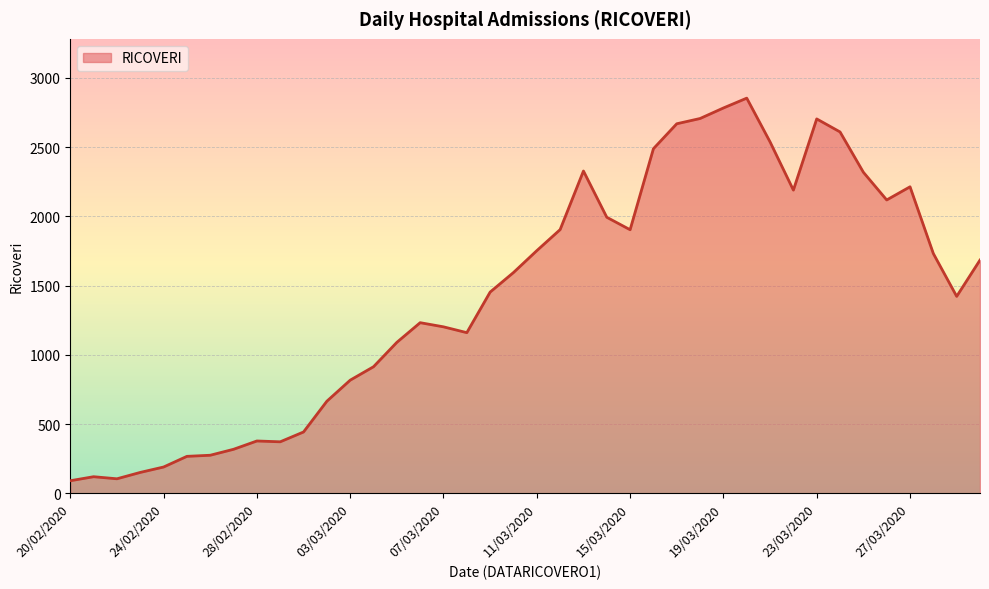

Does the chart have visible grid lines?

Yes